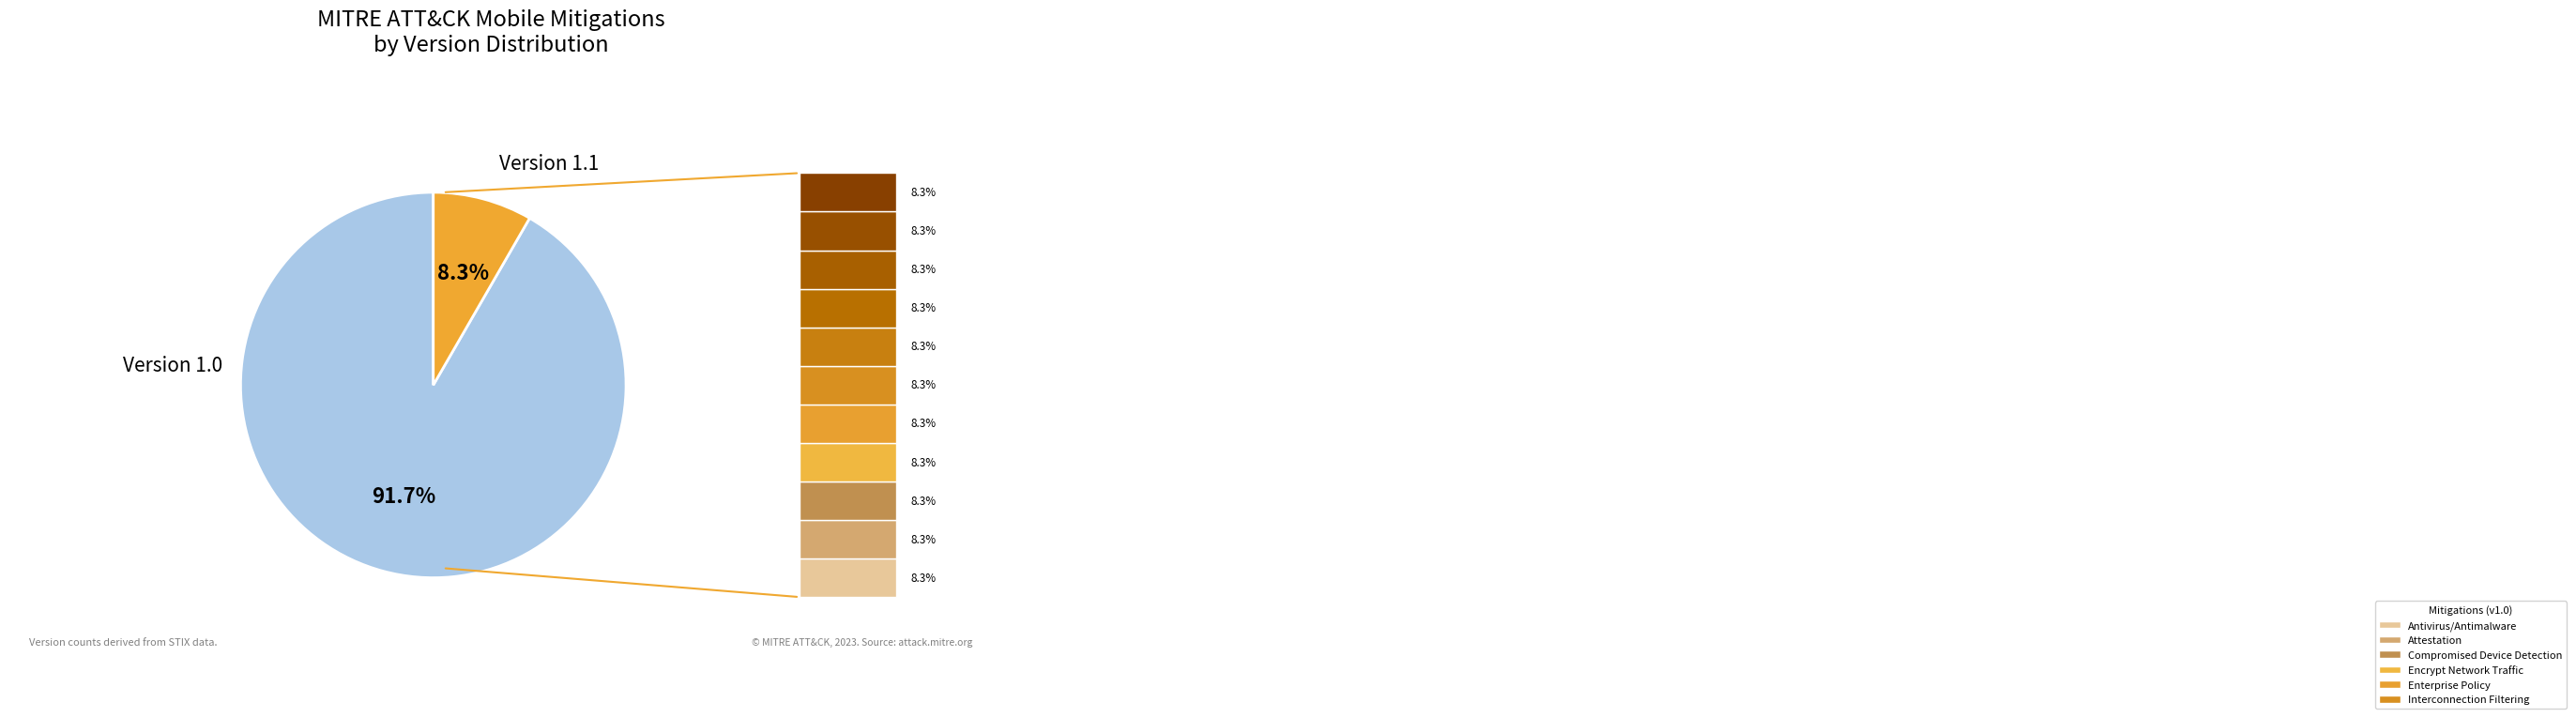

Does any single category account for the majority?

Yes